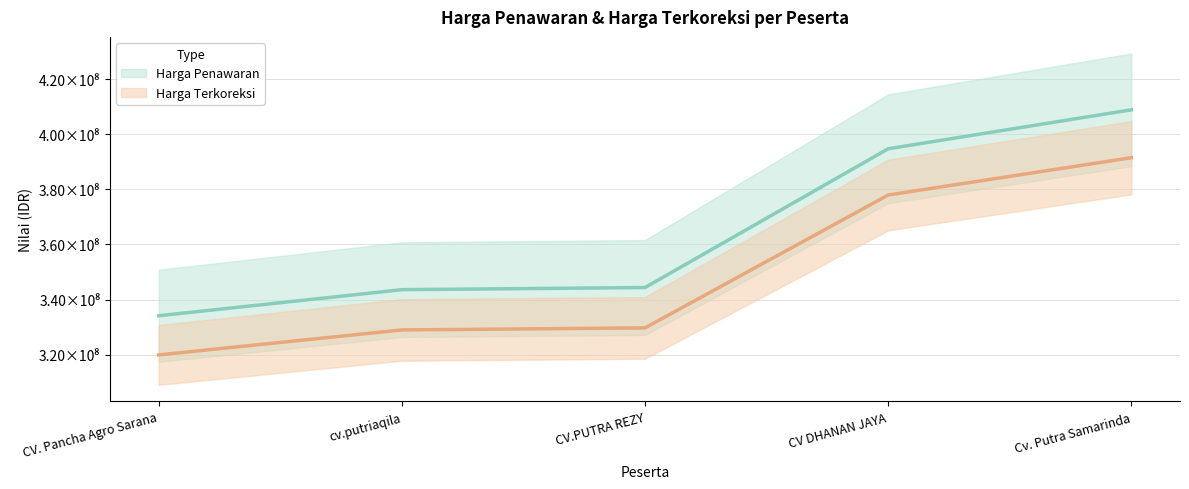

True or false: Harga Penawaran has a value of 391469853.5 at Cv. Putra Samarinda.

True